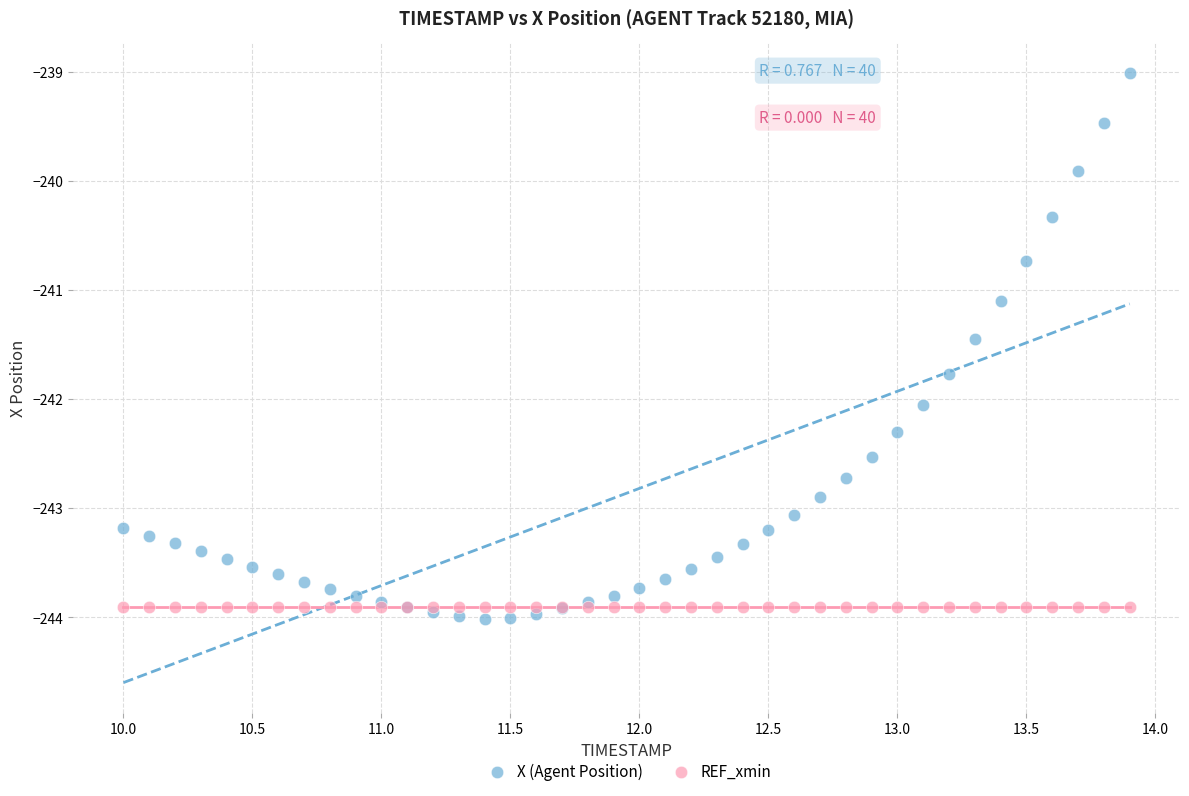

Across all series, what Y value is closest to -241?

-241.1